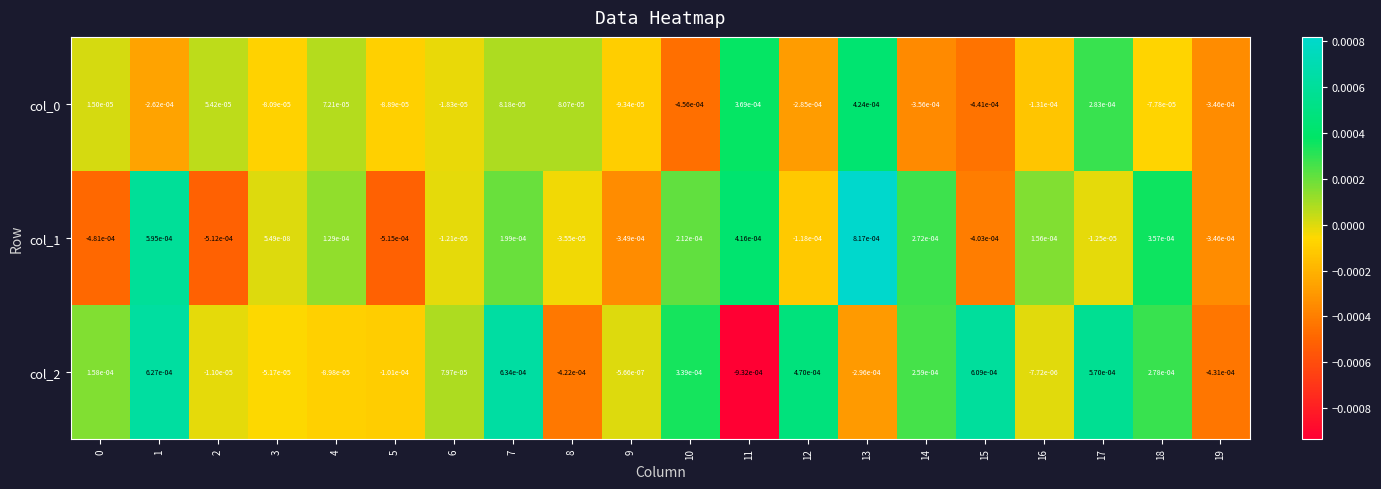

Is the value of col_1 at 9 greater than the value of col_0 at 0?

No